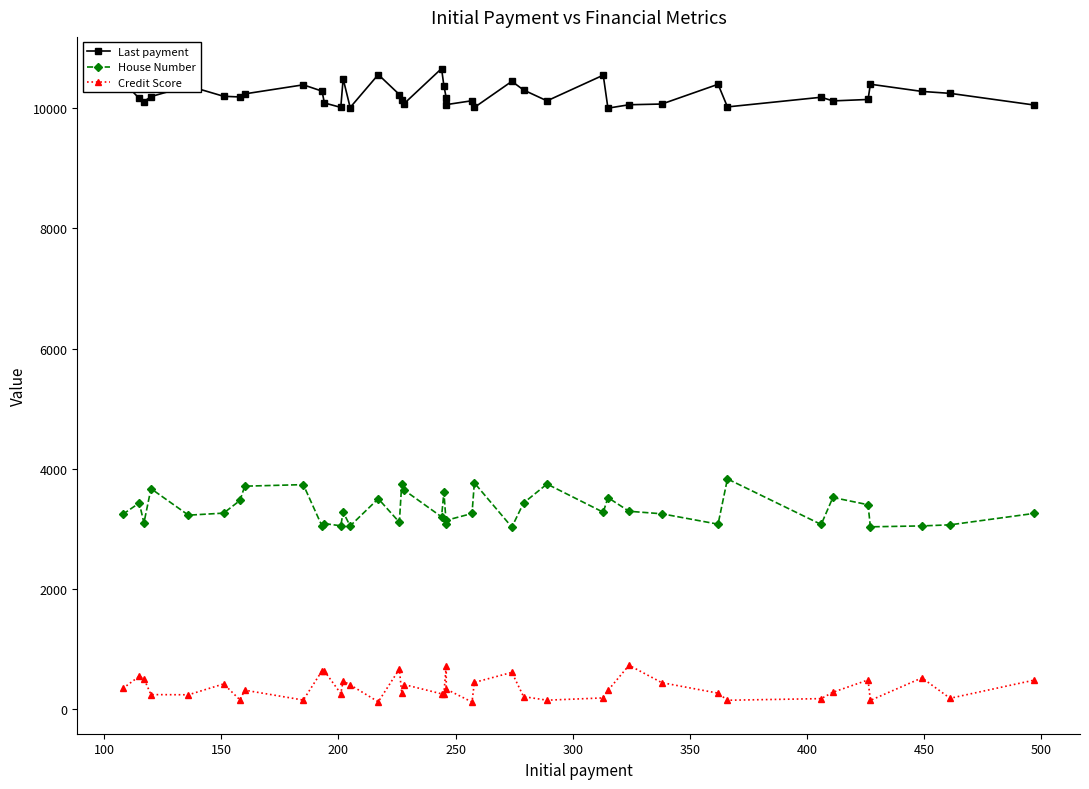

What is the average value of the Credit Score series?

347